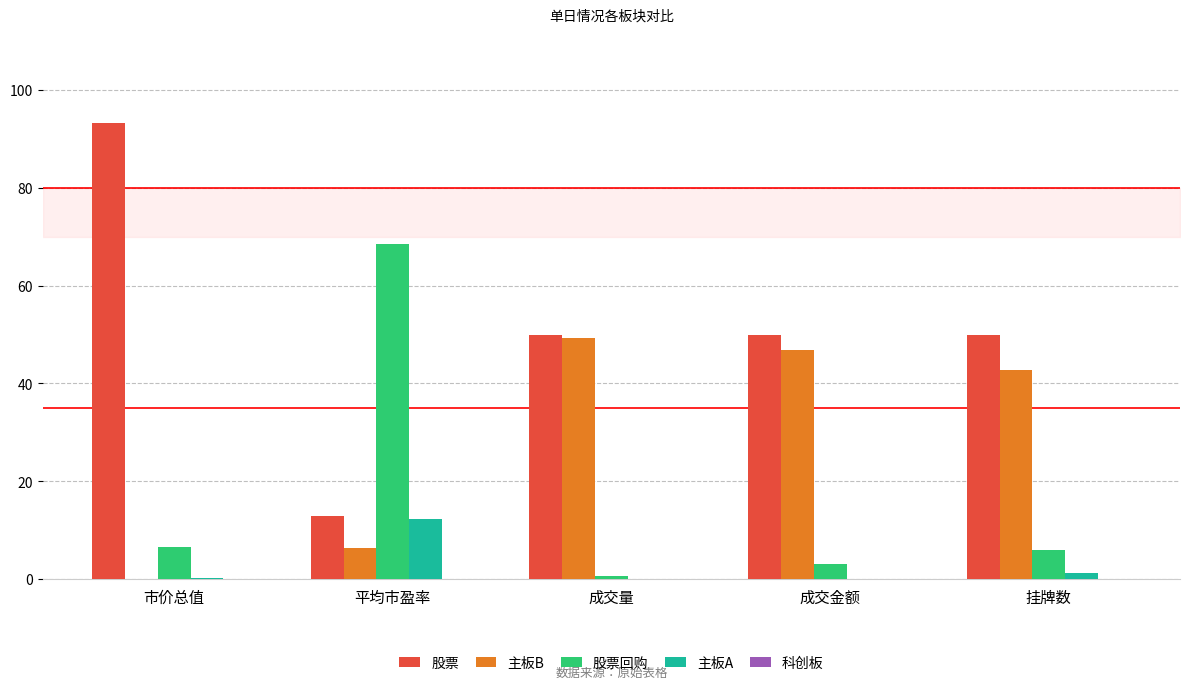

How many data points in 股票回购 are above 5?

3